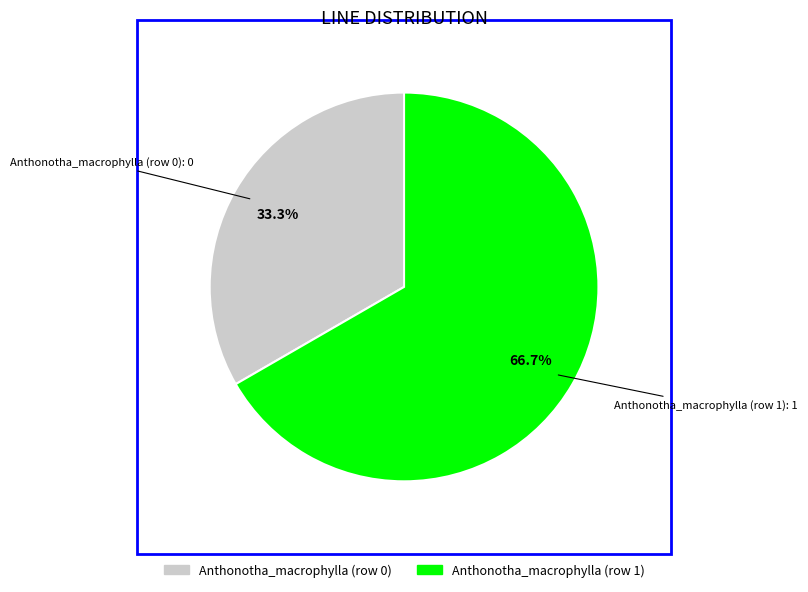

How many slices are in this pie chart?

2